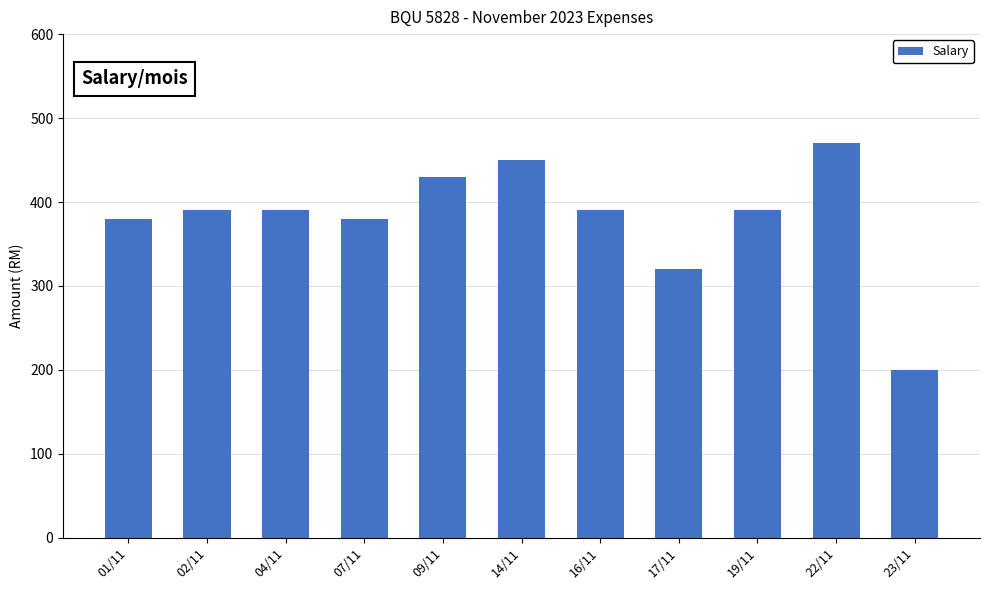

The value at 02/11 is 230. True or false?

False